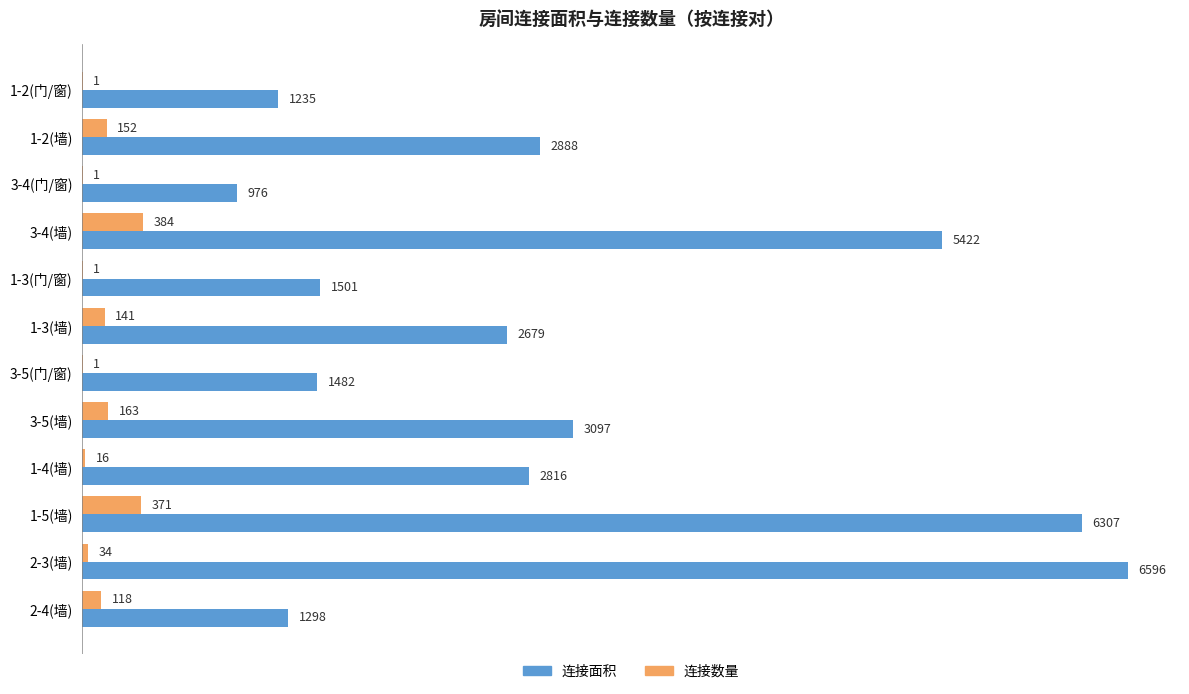

What is the average value of the 连接数量 series?

115